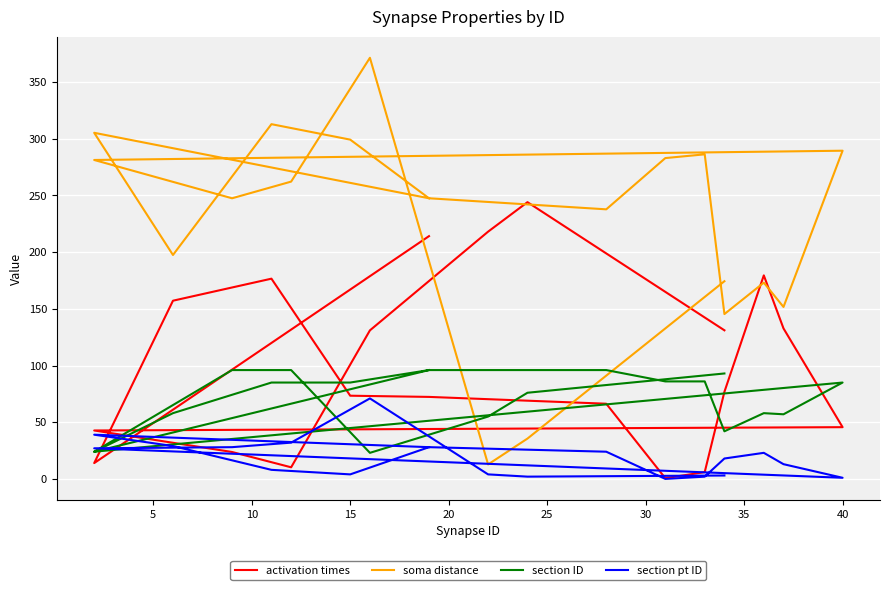

How many categories are shown in the chart?

20